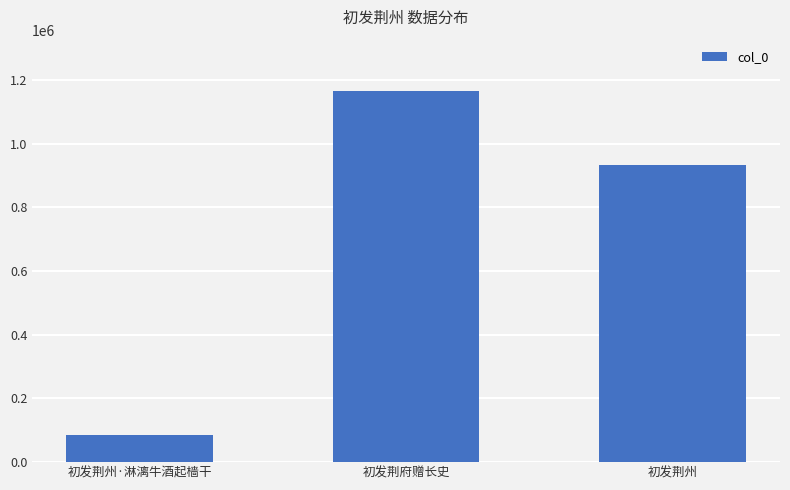

Reading right to left, list all the values displayed in this chart.

931940	1164536	84291